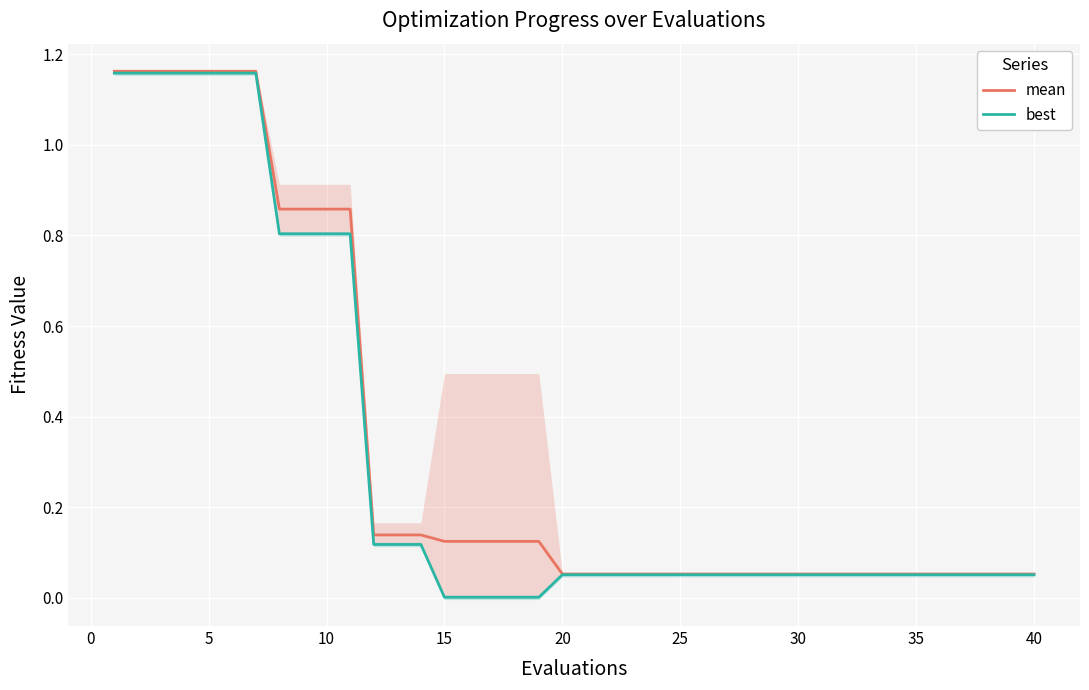

True or false: best has more than 2 interior local peaks.

False